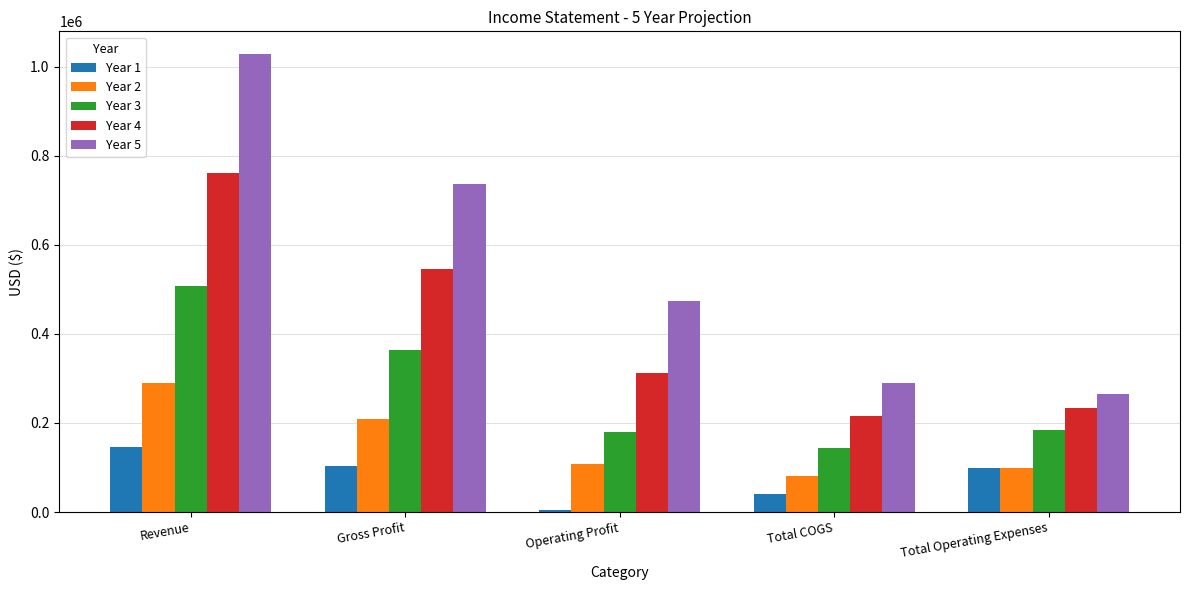

How many groups of bars are there?

5